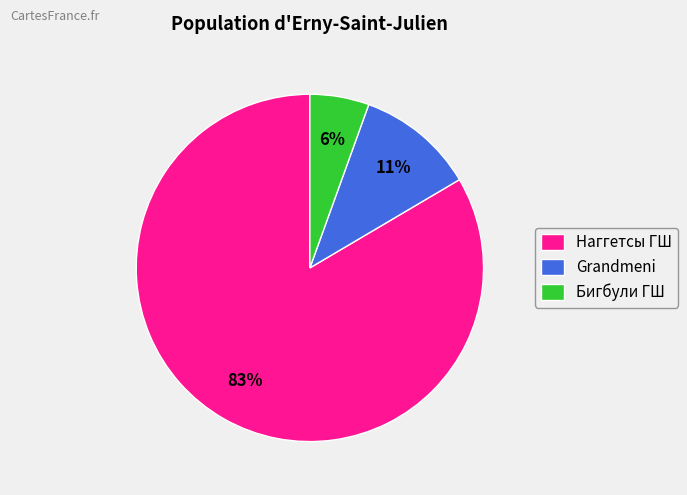

Approximately how many times larger is the value at Бигбули ГШ compared to Наггетсы ГШ?

0.1